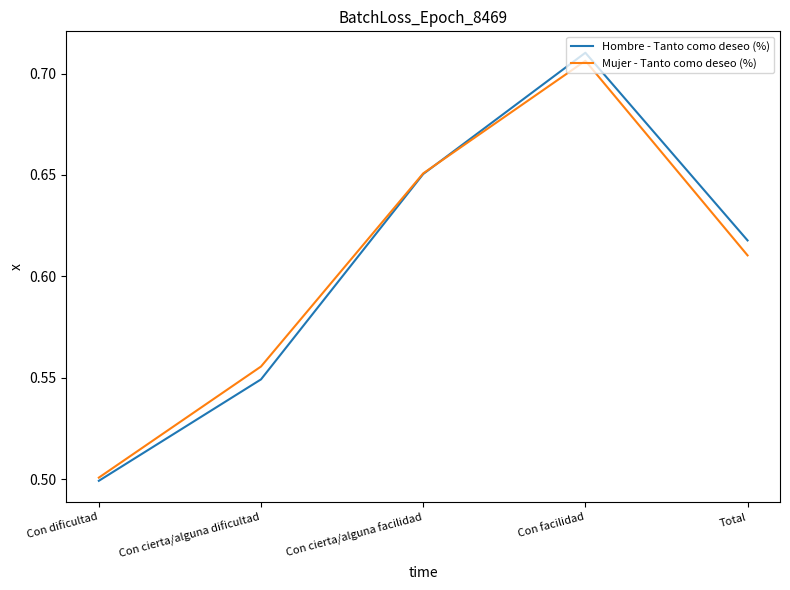

Which series has the largest range (max minus min)?

Hombre - Tanto como deseo (%)